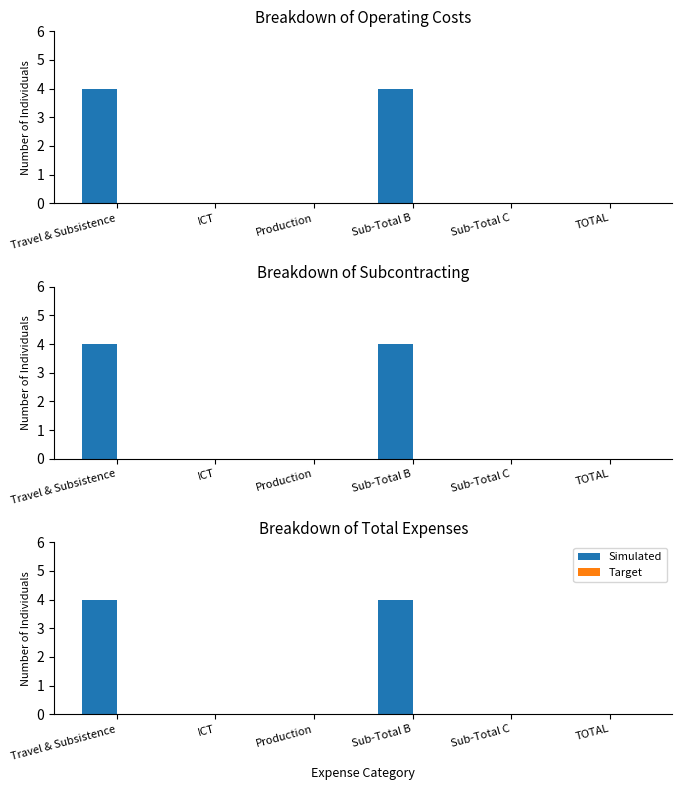

What is the maximum value shown in the chart?

4